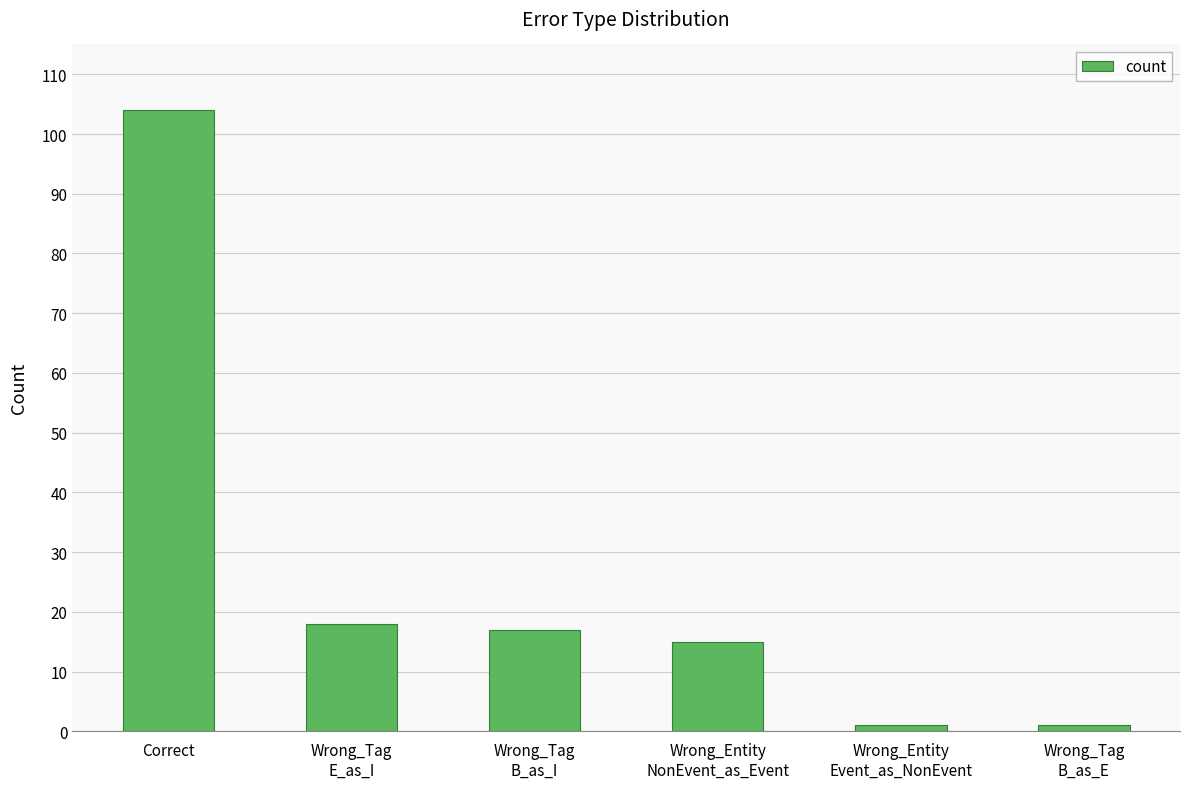

What is the sum of all values?

156